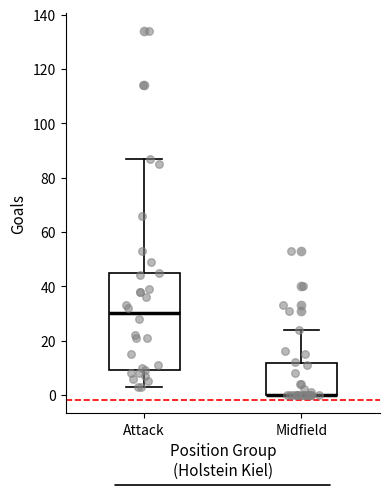

Comparing the boxes themselves (not the whiskers), which one is the tallest?

Attack